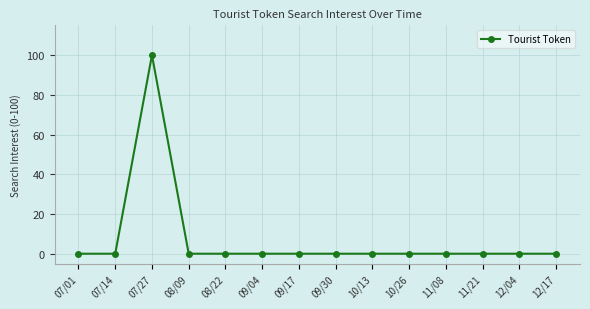

At which category does the data reach its first local peak?

07/27